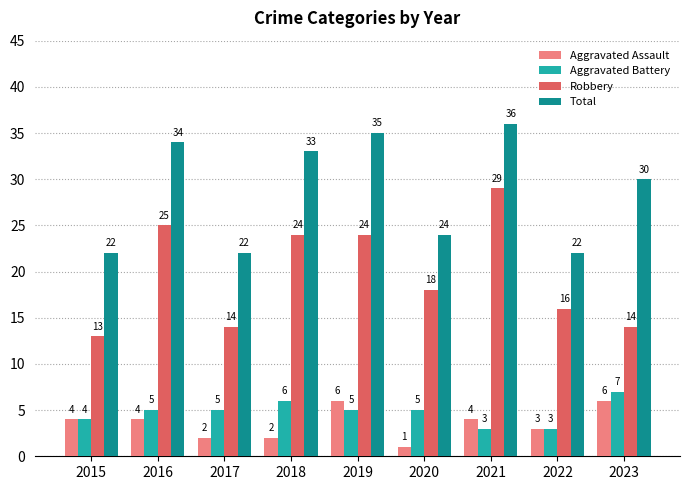

Reading right to left, what are all the values shown in this chart?

Aggravated Assault: 2023=6	2022=3	2021=4	2020=1	2019=6	2018=2	2017=2	2016=4	2015=4
Aggravated Battery: 2023=7	2022=3	2021=3	2020=5	2019=5	2018=6	2017=5	2016=5	2015=4
Robbery: 2023=14	2022=16	2021=29	2020=18	2019=24	2018=24	2017=14	2016=25	2015=13
Total: 2023=30	2022=22	2021=36	2020=24	2019=35	2018=33	2017=22	2016=34	2015=22